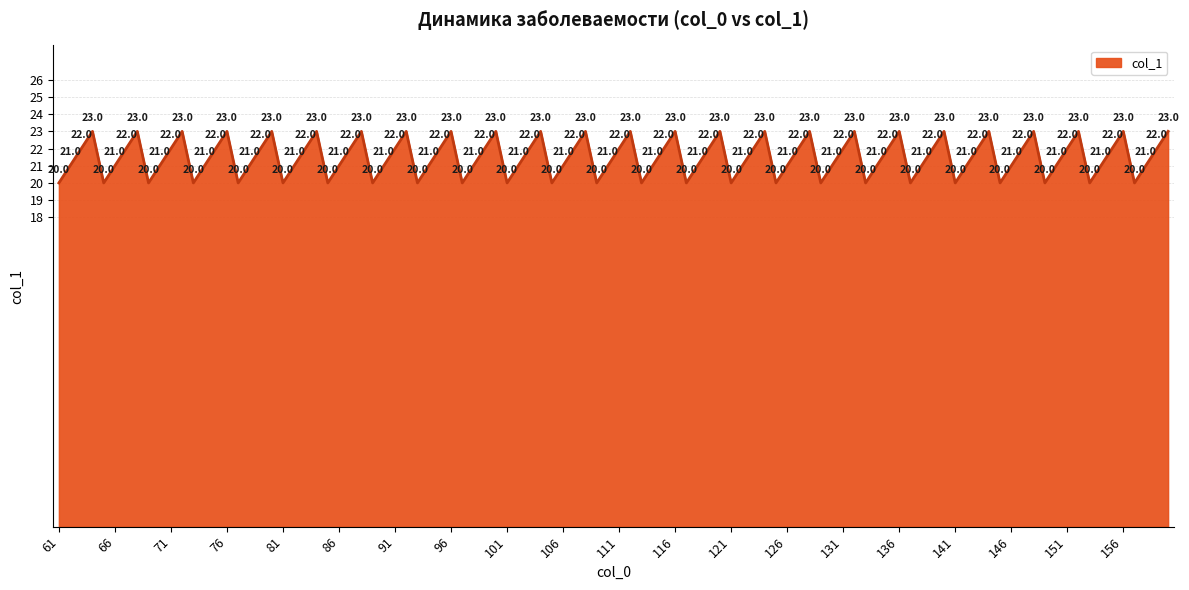

What is the maximum value shown in the chart?

23